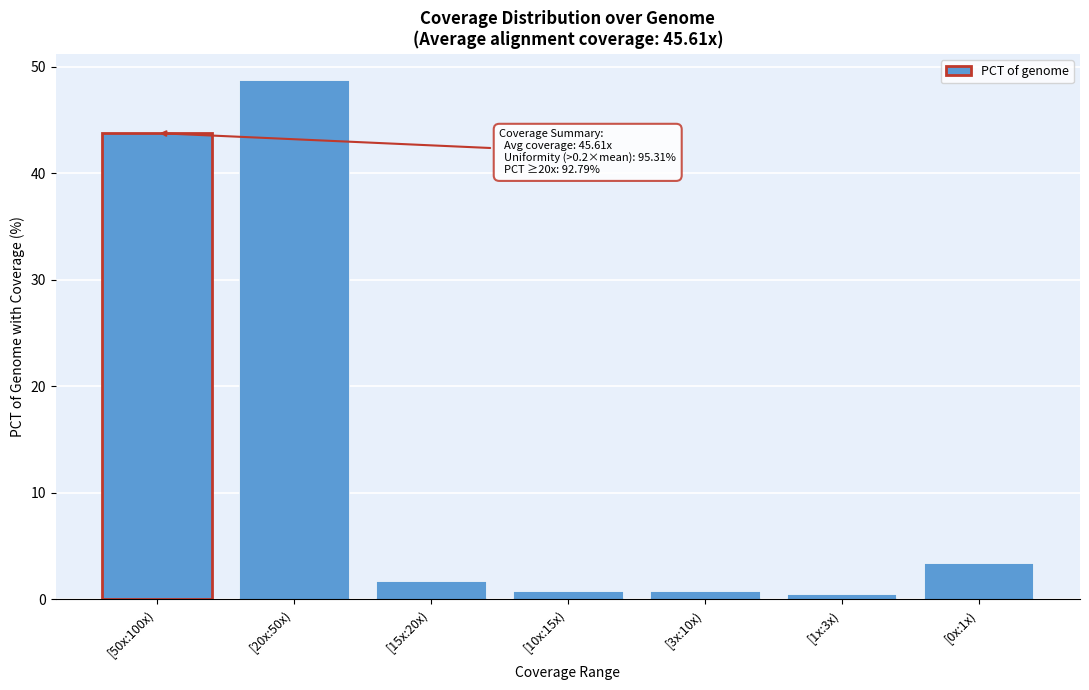

Reading left to right, what are all the values shown in this chart?

[50x:100x)=43.8	[20x:50x)=48.8	[15x:20x)=1.7	[10x:15x)=0.8	[3x:10x)=0.8	[1x:3x)=0.5	[0x:1x)=3.4